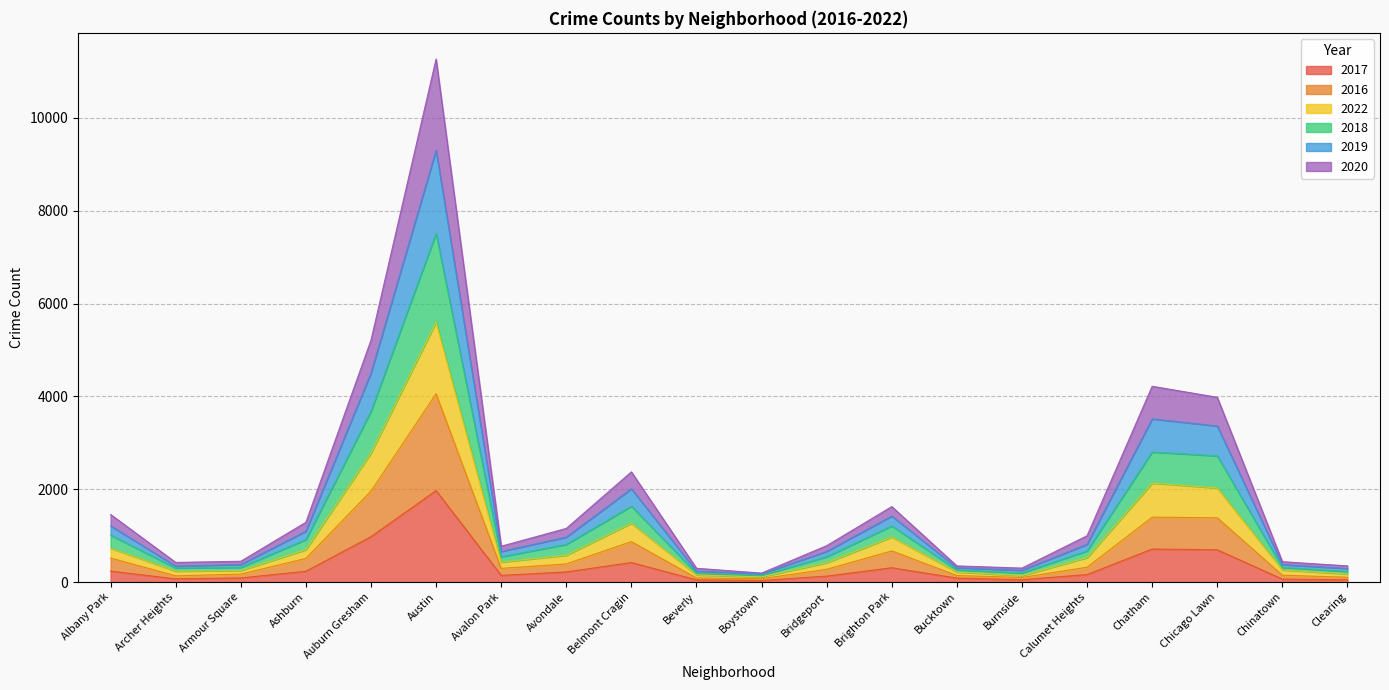

At how many categories does at least one series exceed 4228?

2